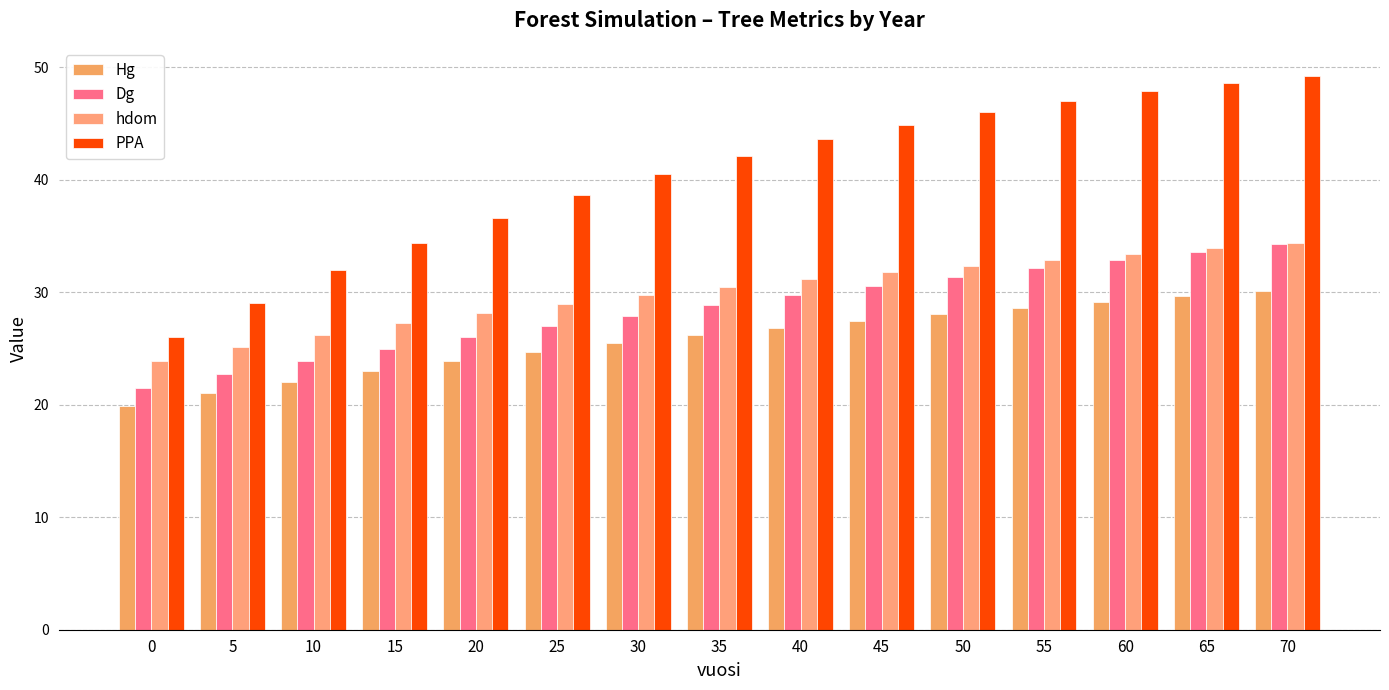

What is the highest value of the Hg series?

30.1